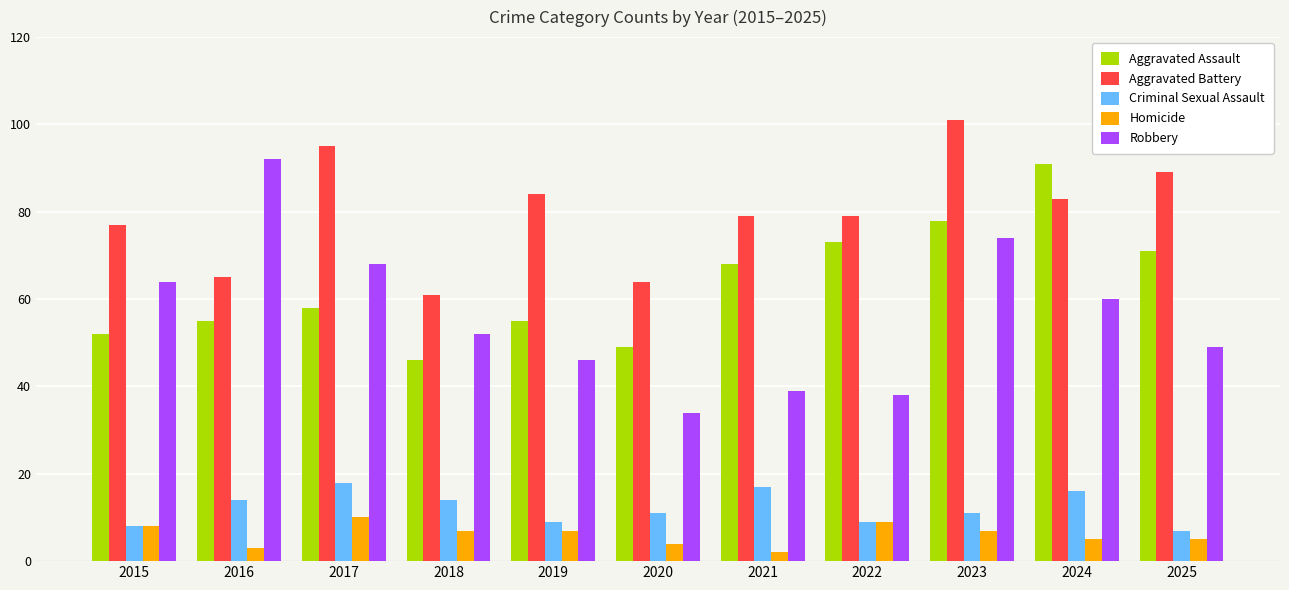

At 2018, list the series in order from smallest to largest.

Homicide, Criminal Sexual Assault, Aggravated Assault, Robbery, Aggravated Battery